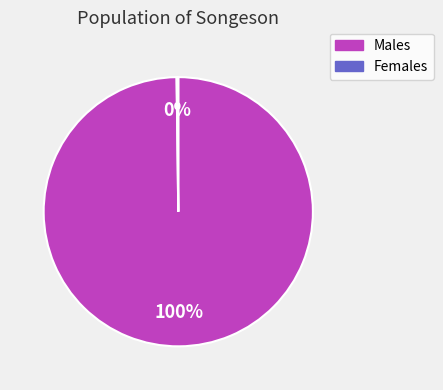

Which category accounts for the majority?

Males